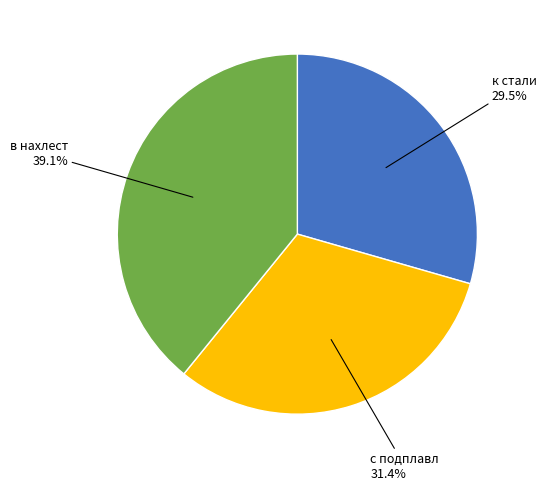

Is there any slice that represents more than half of the pie?

No